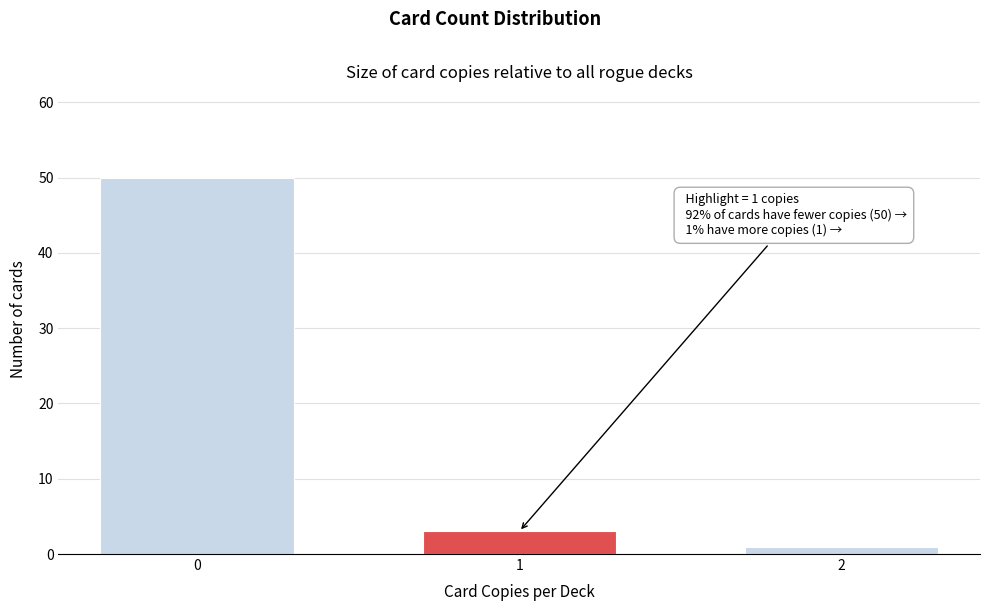

Reading left to right, list all the values displayed in this chart.

0=50	1=3	2=1